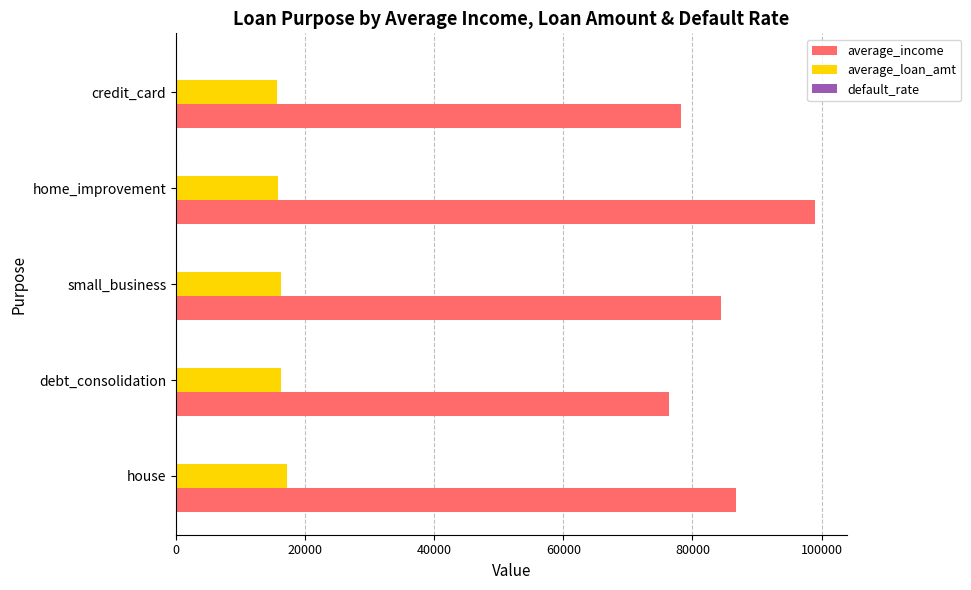

How many series are shown in this chart?

3